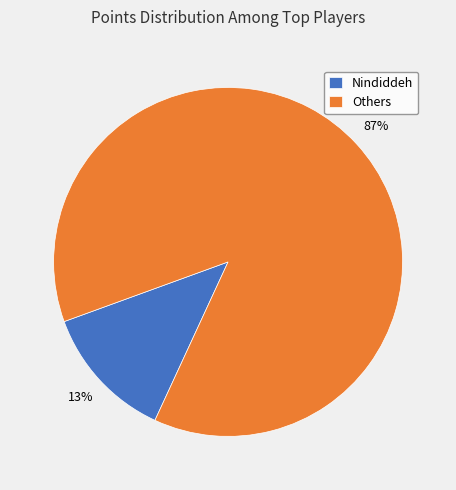

Which slice is the smallest?

Nindiddeh